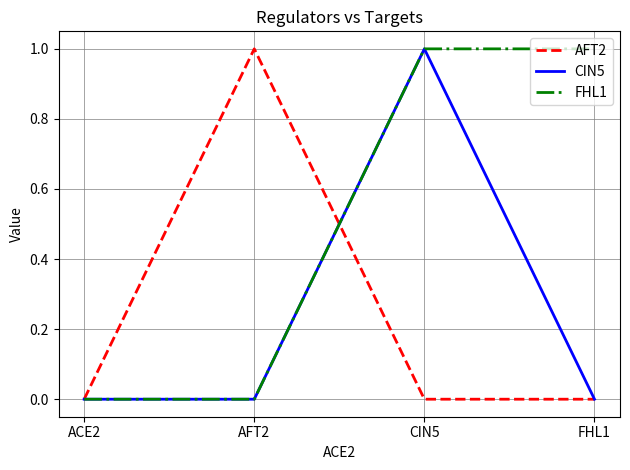

Which category has the highest value in the CIN5 series?

CIN5